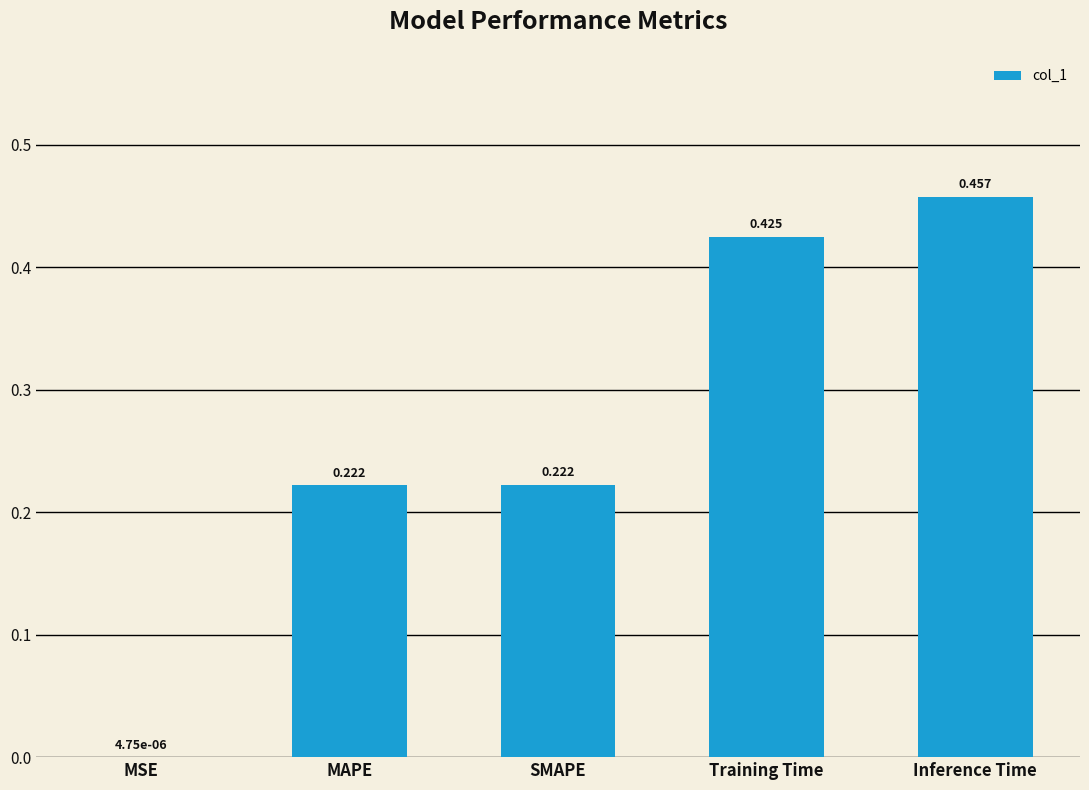

At which label is the value closest to 0?

MSE